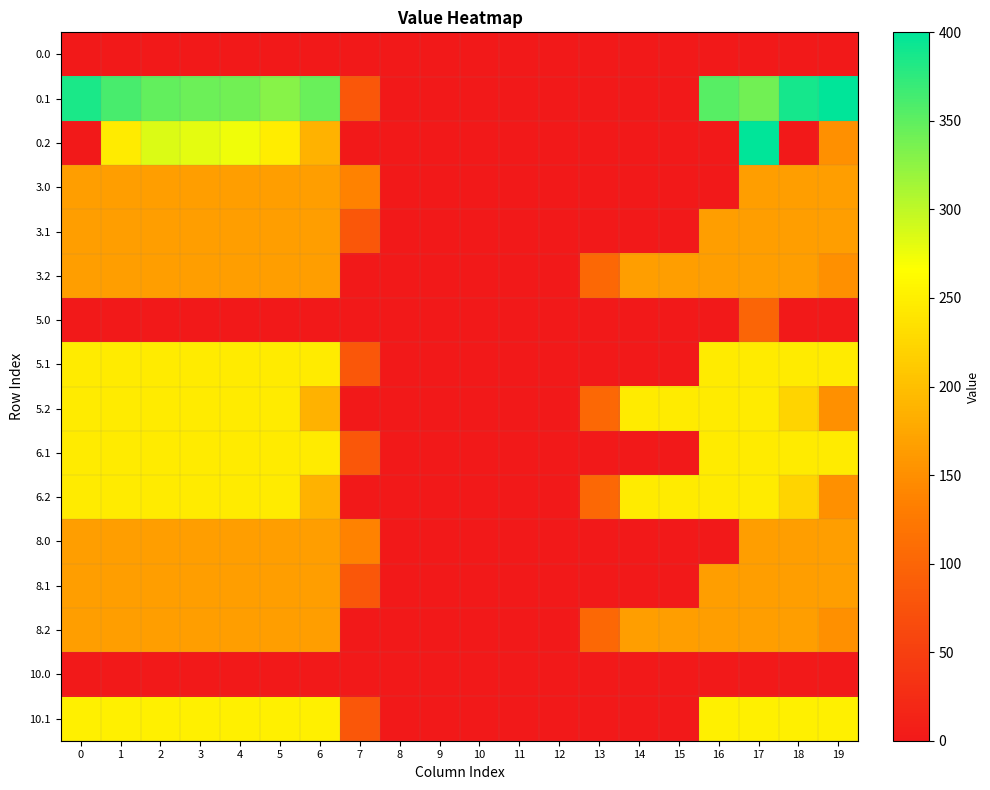

At how many categories does at least one series exceed 123?

14